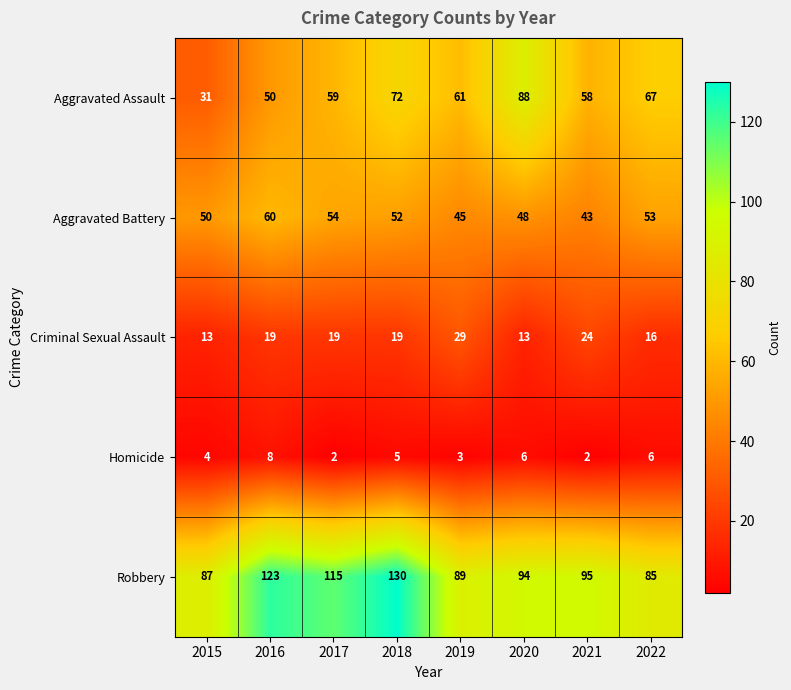

What is the lowest value of the Aggravated Assault series?

31